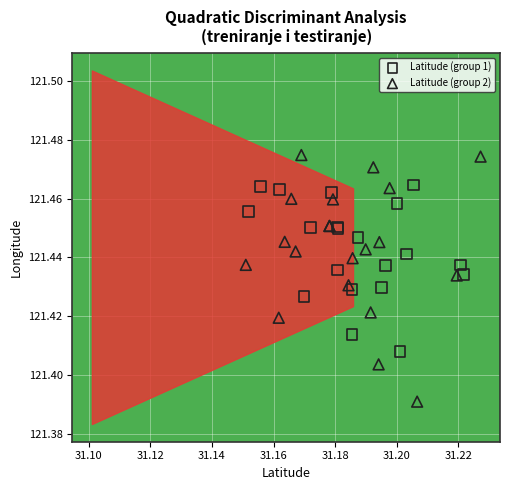

Which series contains the highest Y value?

Latitude (group 2)